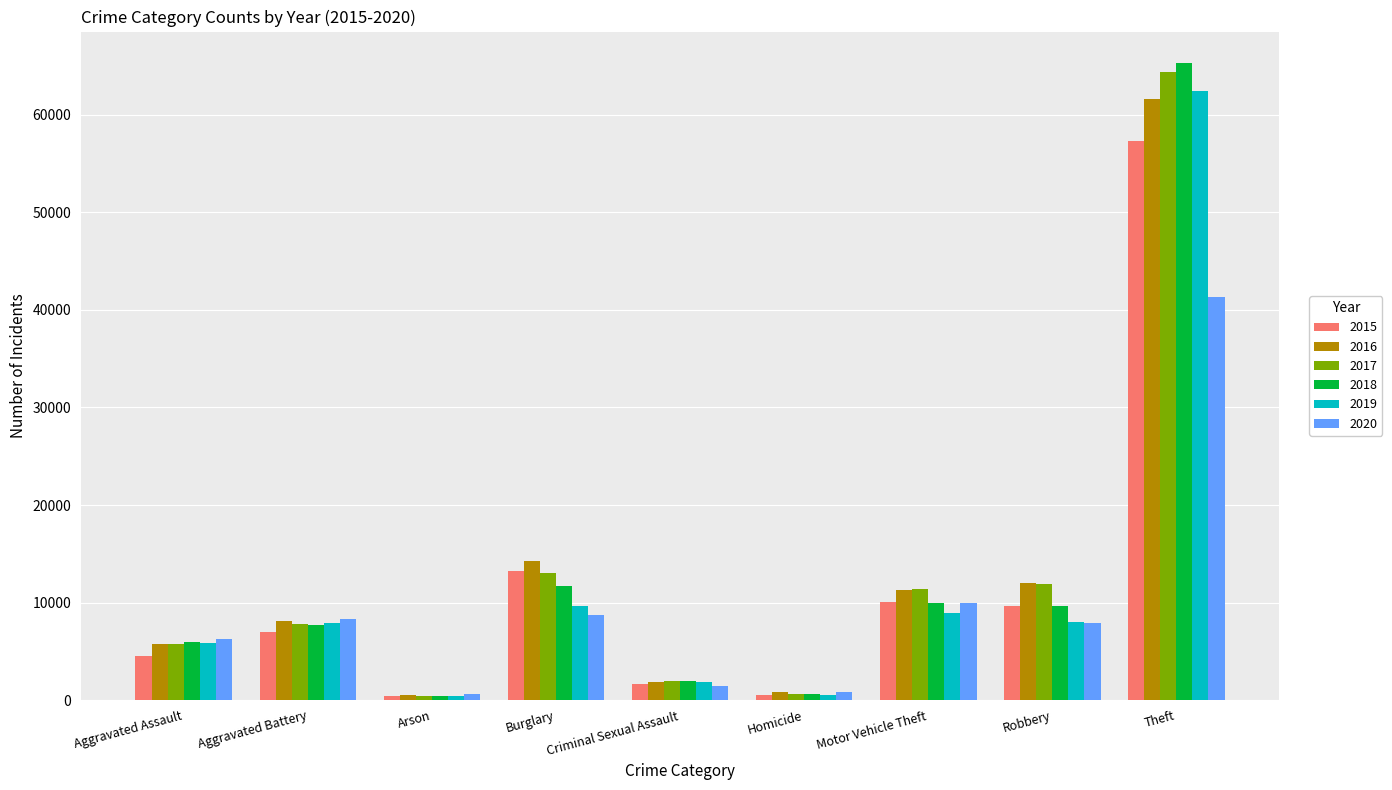

True or false: 2016 has a value of 61621 at Theft.

True